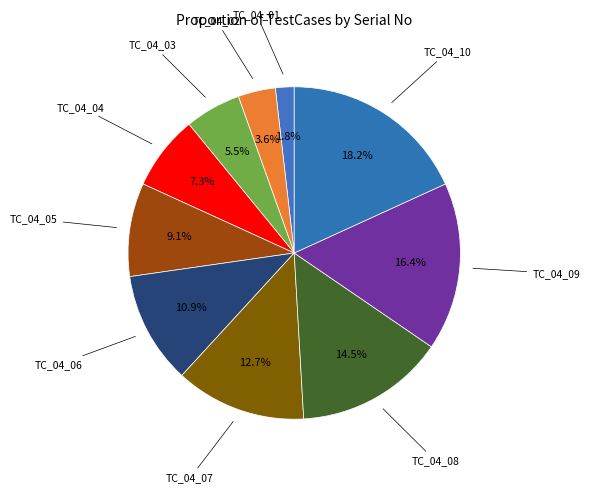

What is the smallest slice in the pie chart?

TC_04_01